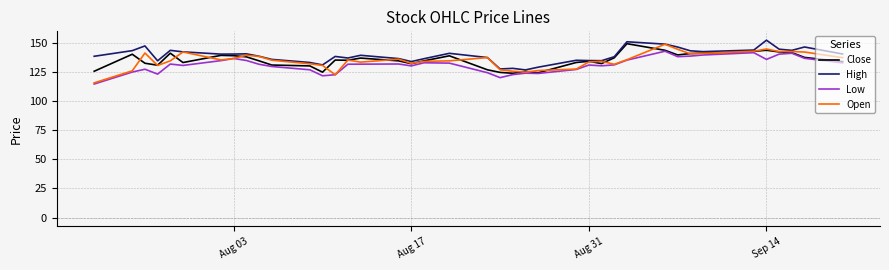

What is the greatest value displayed?

152.8